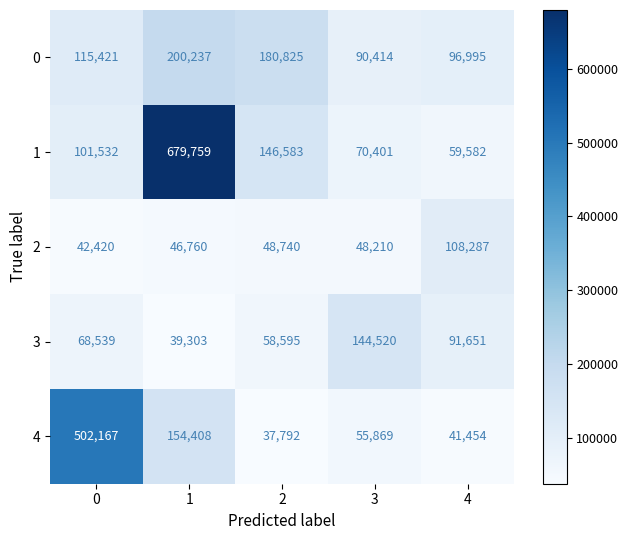

Which category has the lowest value in the 0 series?

3